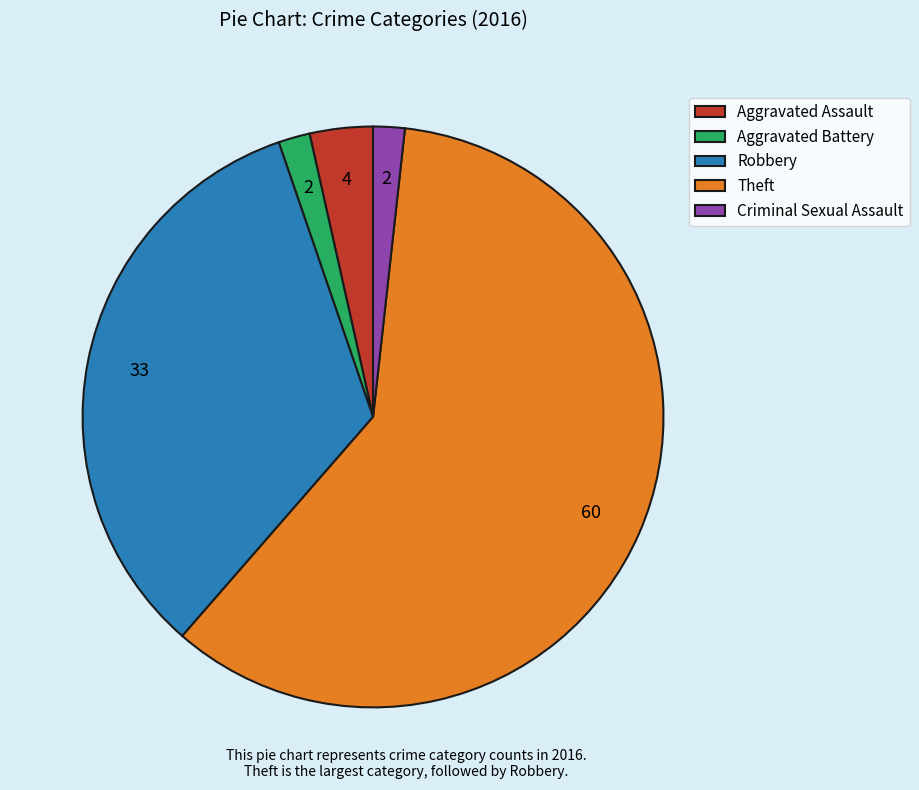

How many slices are in this pie chart?

5